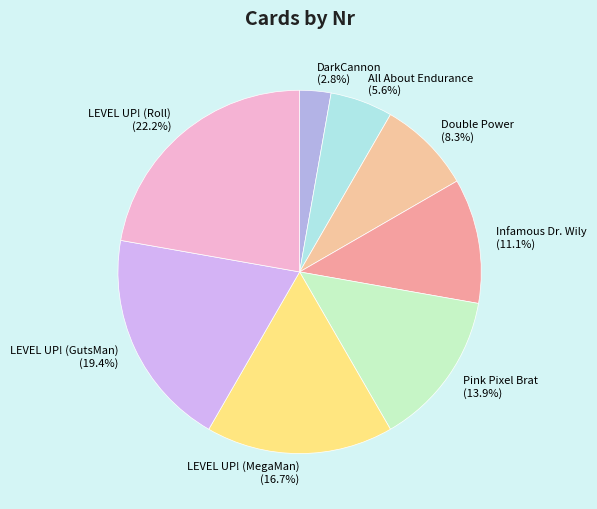

To the nearest percent, what is the difference between the DarkCannon and LEVEL UP! (Roll) slice percentages?

19%